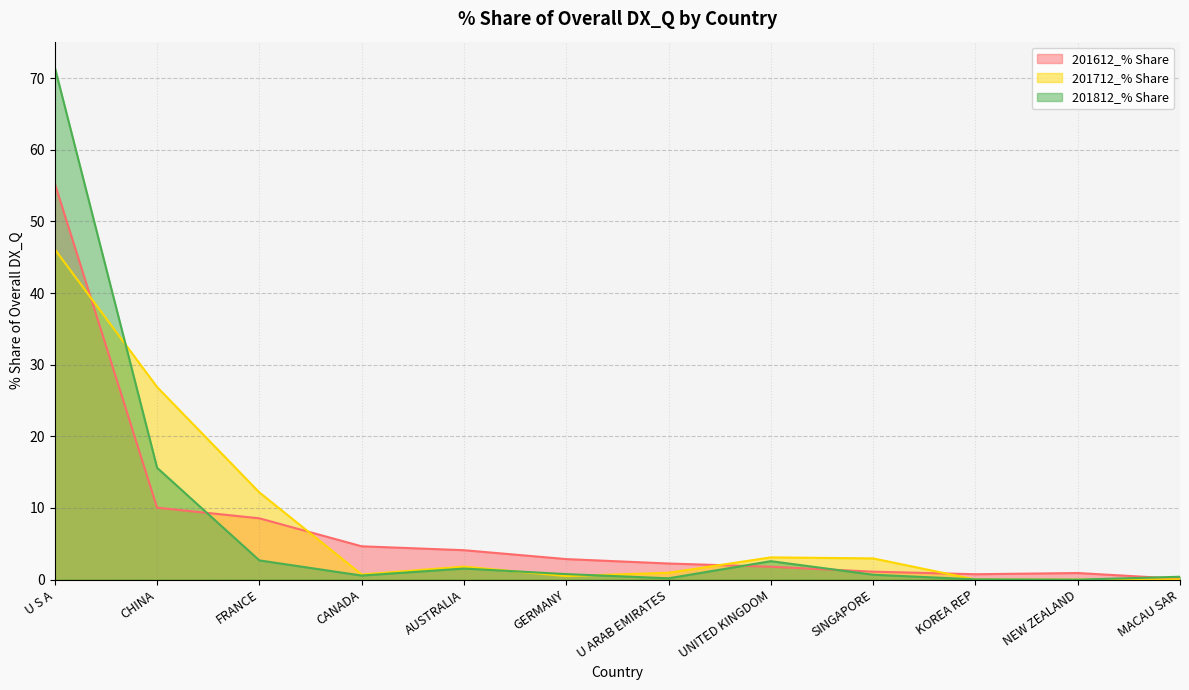

How many distinct data groups are displayed?

3